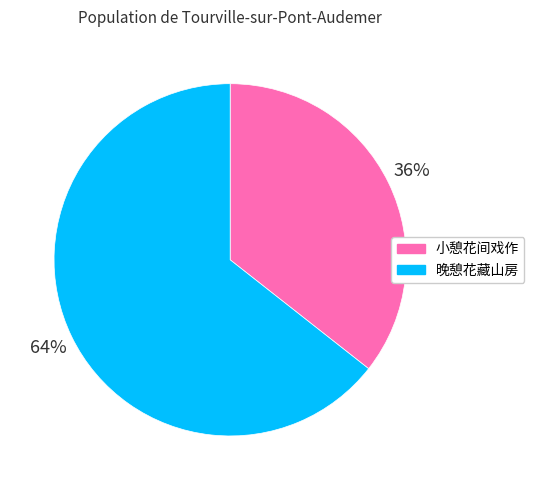

Is it true that 晚憩花藏山房 is 64% of the pie?

True